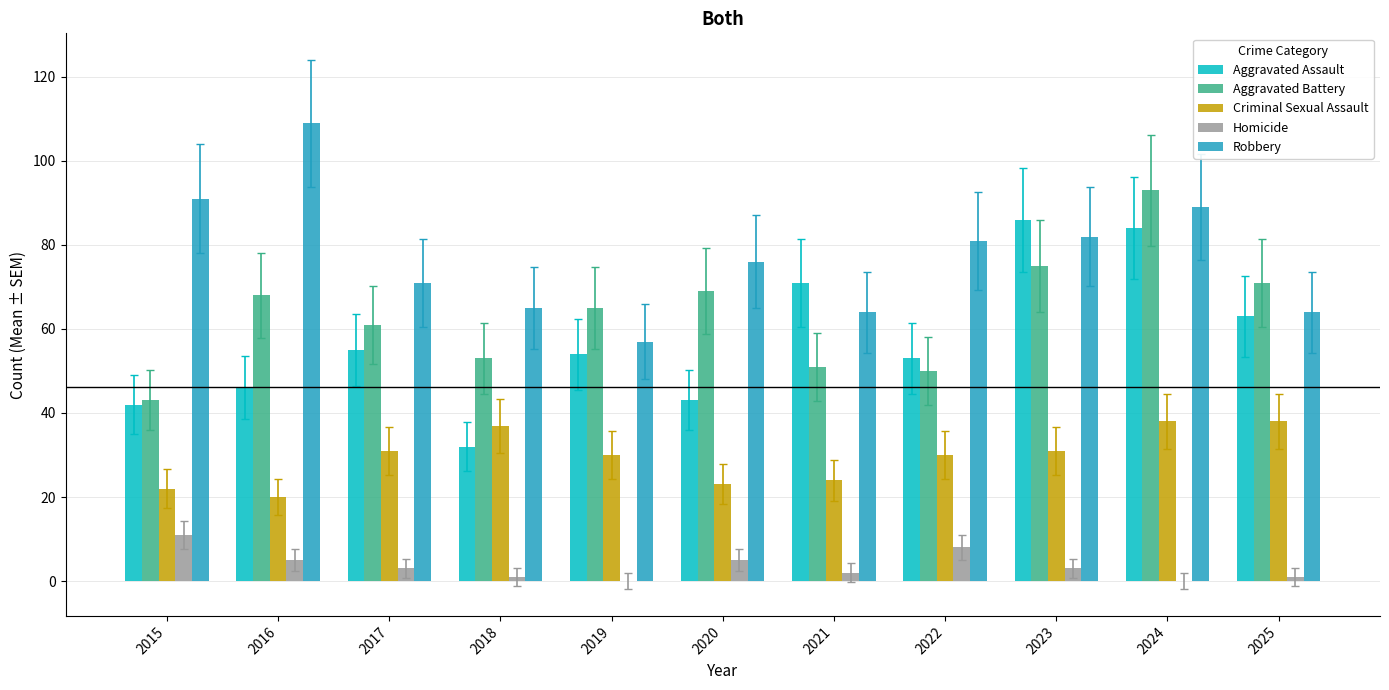

Reading left to right, list all the values displayed in this chart.

Aggravated Assault: 2015=42	2016=46	2017=55	2018=32	2019=54	2020=43	2021=71	2022=53	2023=86	2024=84	2025=63
Aggravated Battery: 2015=43	2016=68	2017=61	2018=53	2019=65	2020=69	2021=51	2022=50	2023=75	2024=93	2025=71
Criminal Sexual Assault: 2015=22	2016=20	2017=31	2018=37	2019=30	2020=23	2021=24	2022=30	2023=31	2024=38	2025=38
Homicide: 2015=11	2016=5	2017=3	2018=1	2019=0	2020=5	2021=2	2022=8	2023=3	2024=0	2025=1
Robbery: 2015=91	2016=109	2017=71	2018=65	2019=57	2020=76	2021=64	2022=81	2023=82	2024=89	2025=64